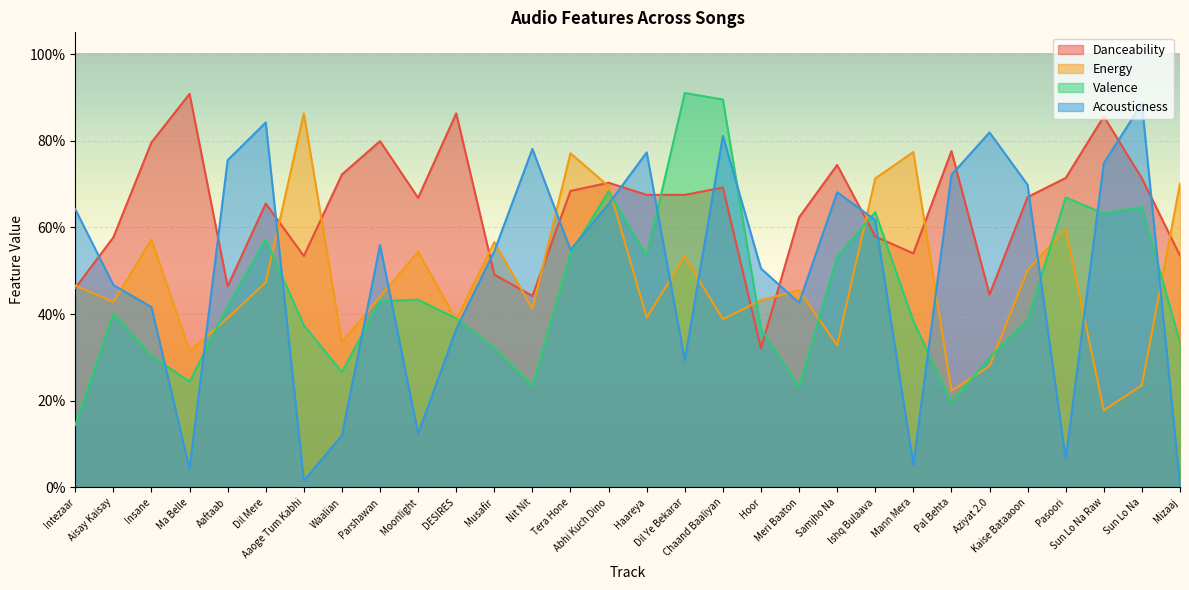

At which category does Danceability reach its first local peak?

Ma Belle